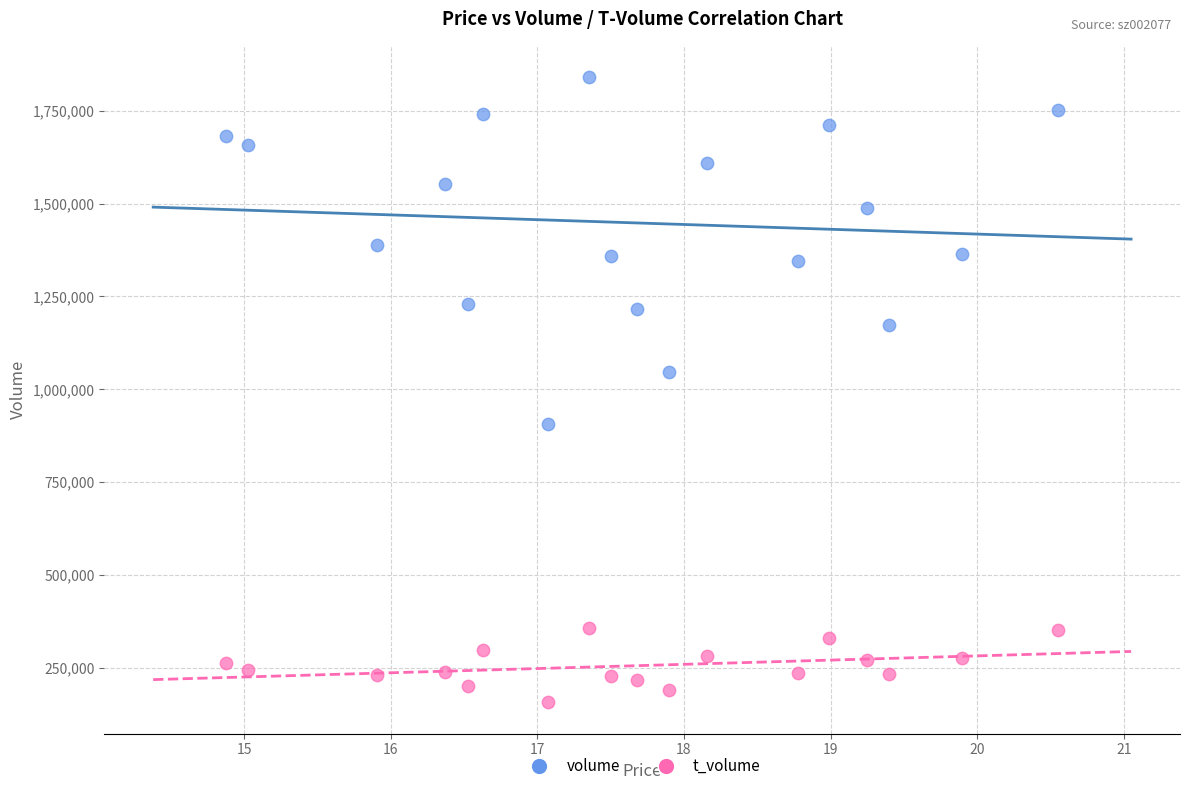

Which series has the widest spread of Y values?

volume